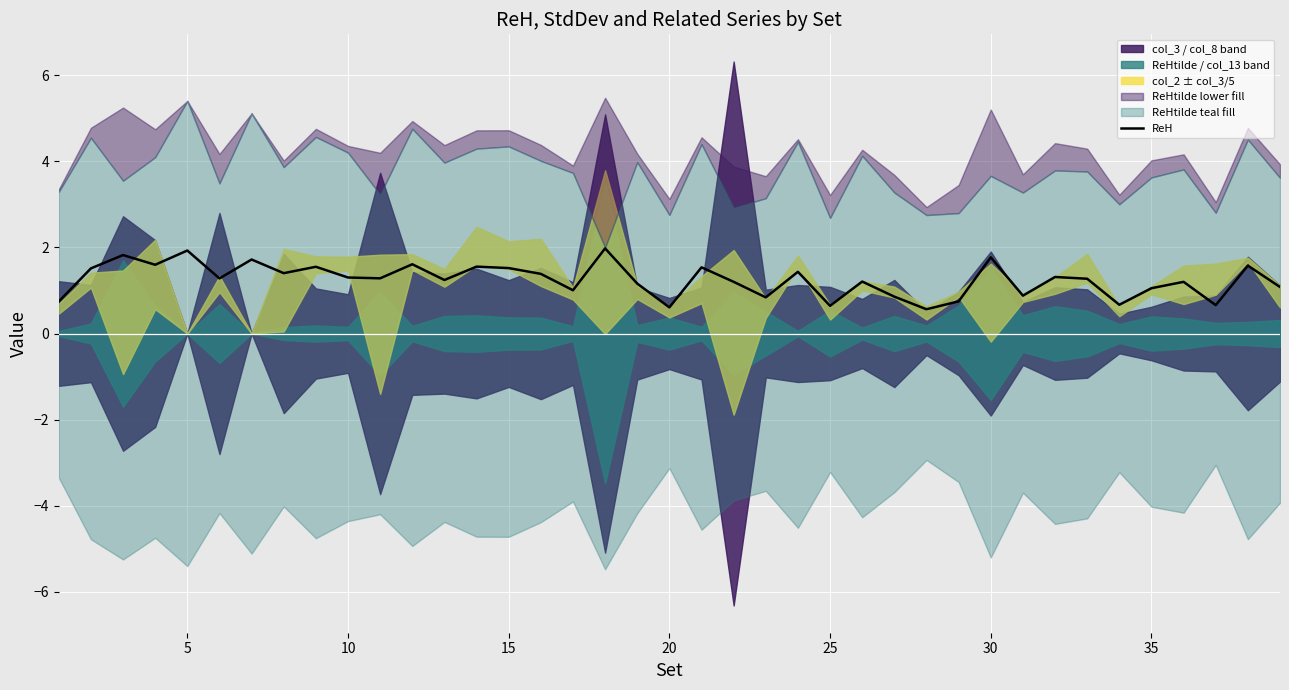

What is the maximum value for ReH?

2.0